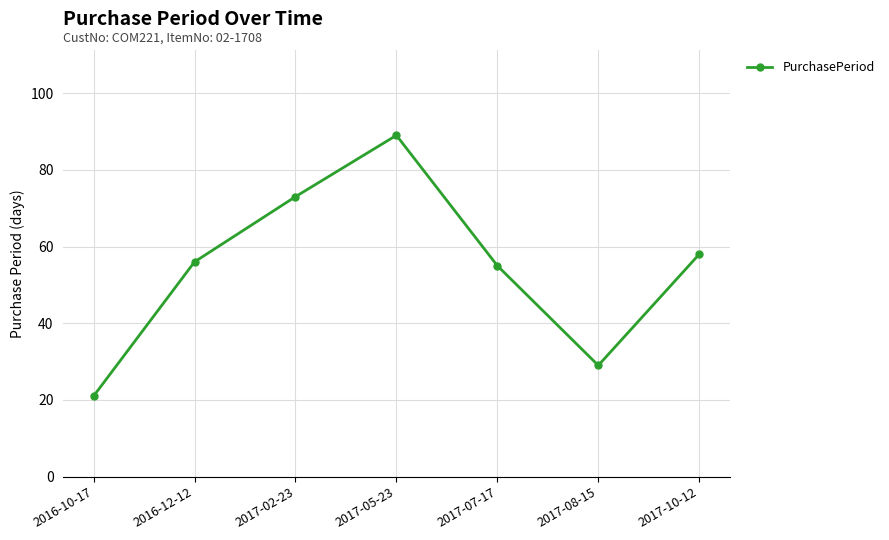

What is the average value?

54